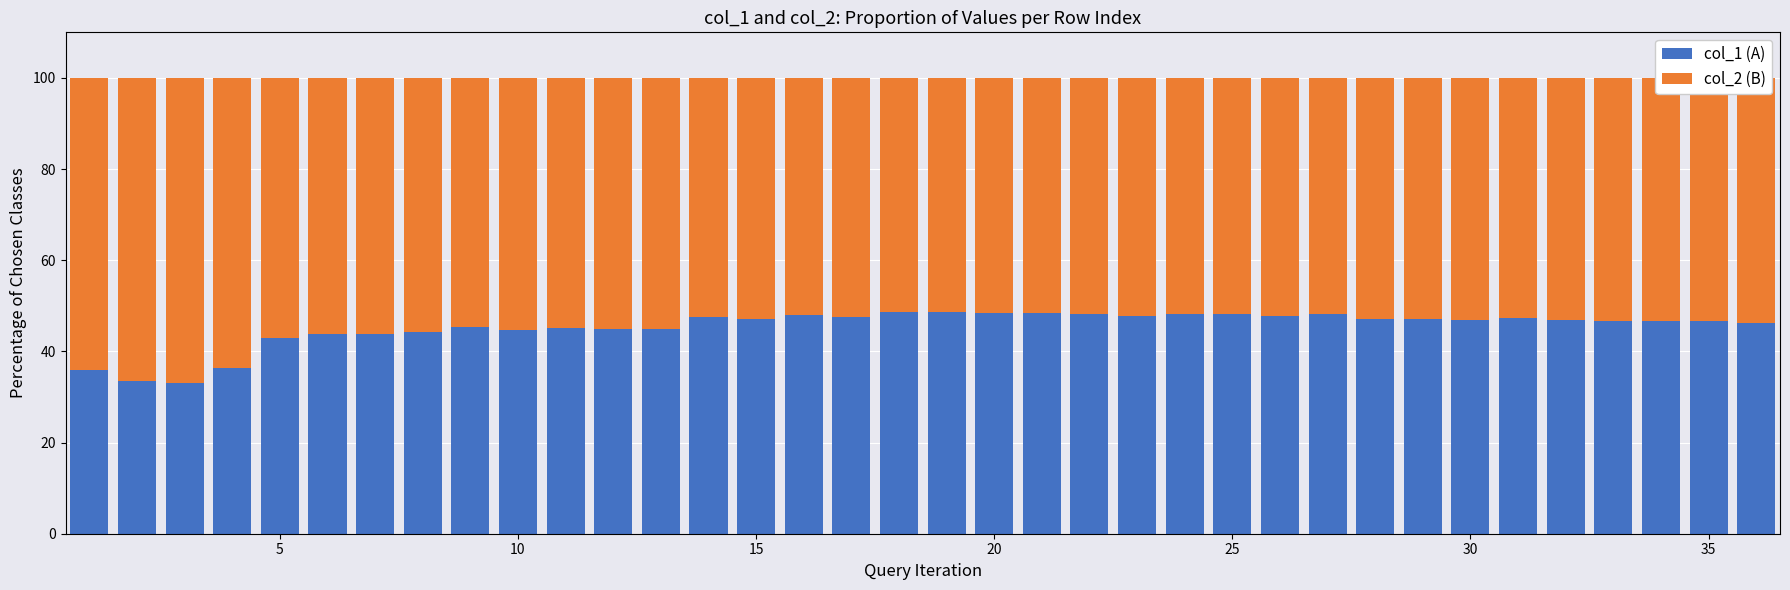

Does the chart contain stacked bars?

Yes